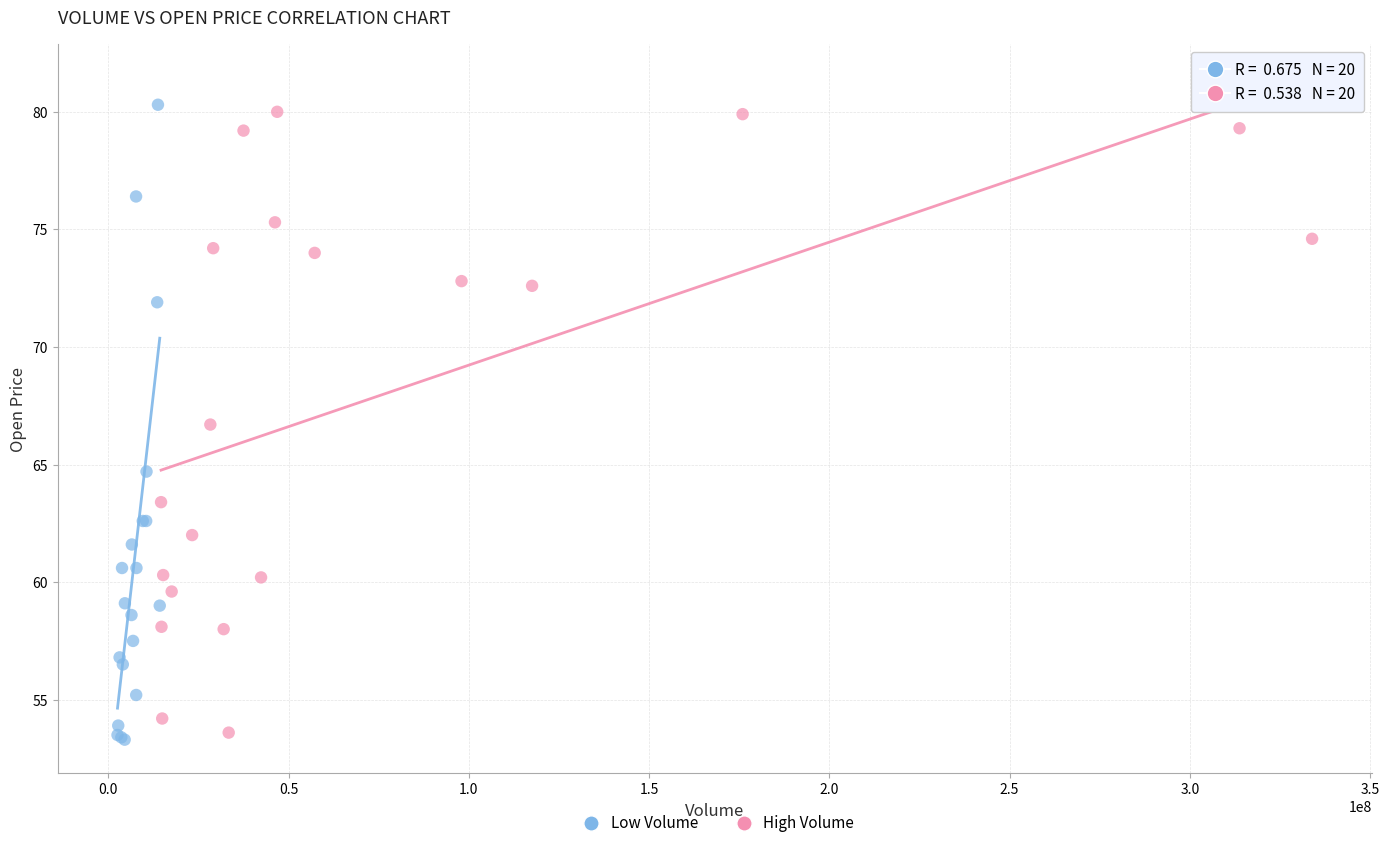

What are all the series names shown in the legend?

Low Volume, High Volume